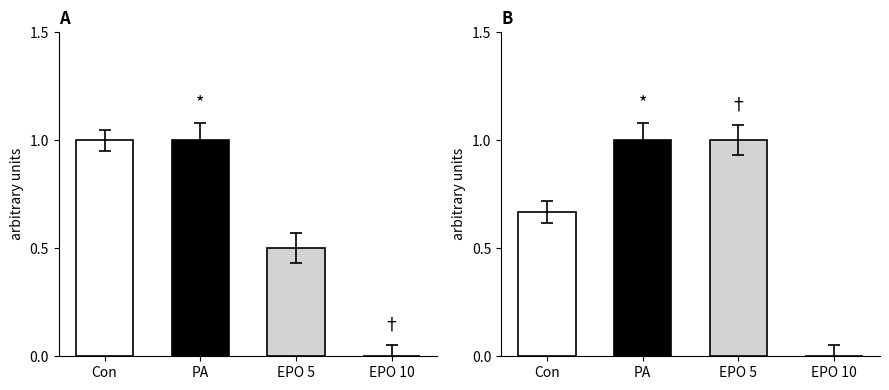

Which has a higher value, PA or EPO 10?

PA